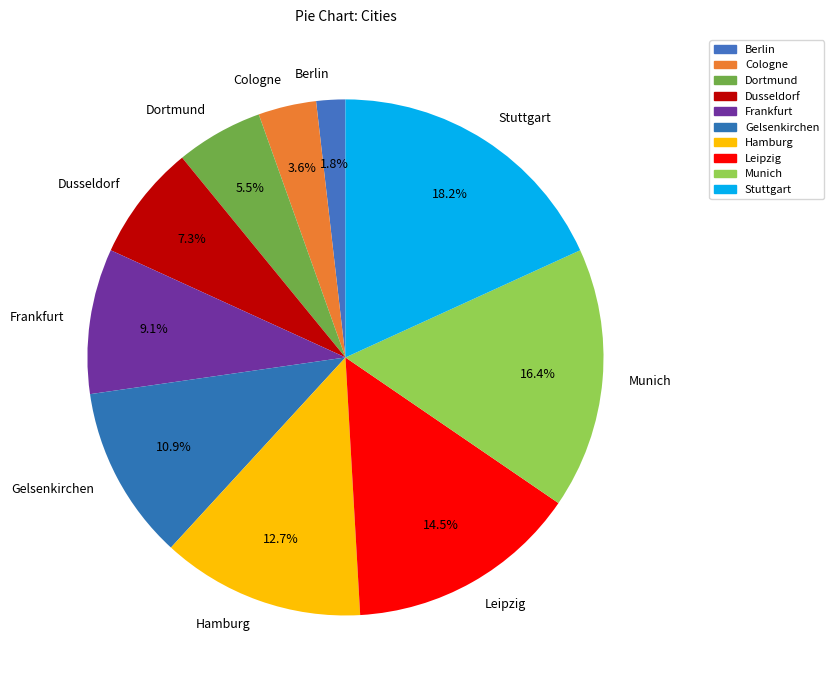

What percentage is the Frankfurt slice, to the nearest percent?

9%